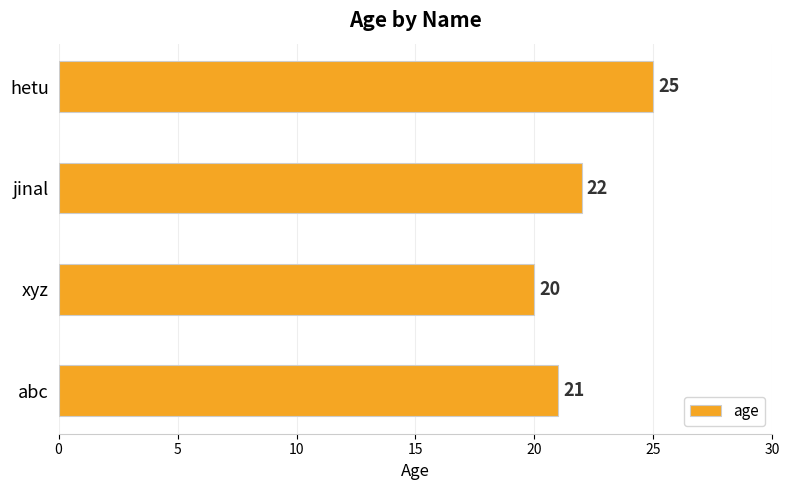

Count the values in the range 21 to 25.

3